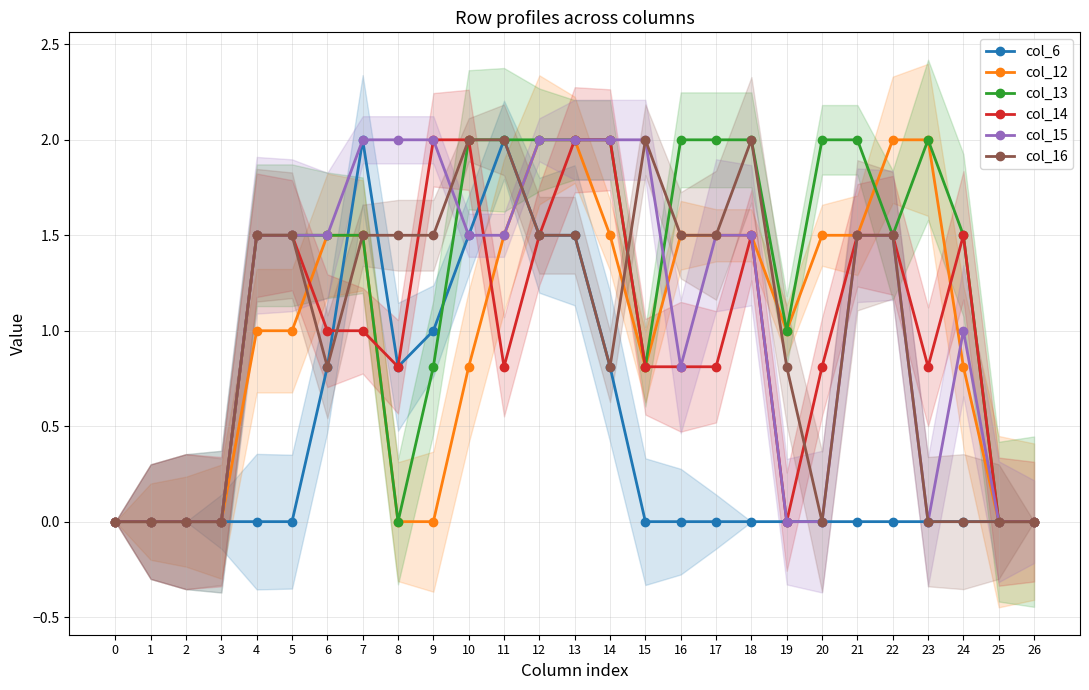

How many times do col_12 and col_16 cross each other?

4